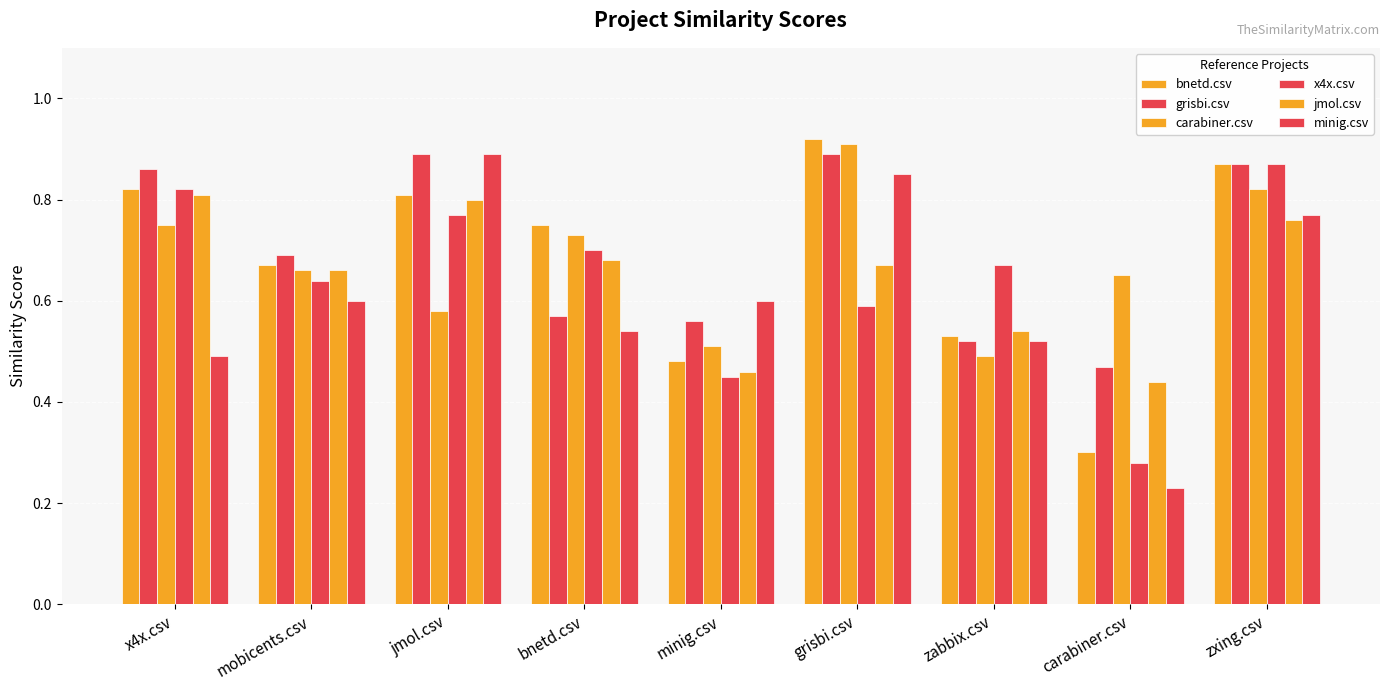

The value of x4x.csv at zxing.csv is 0.3. True or false?

False